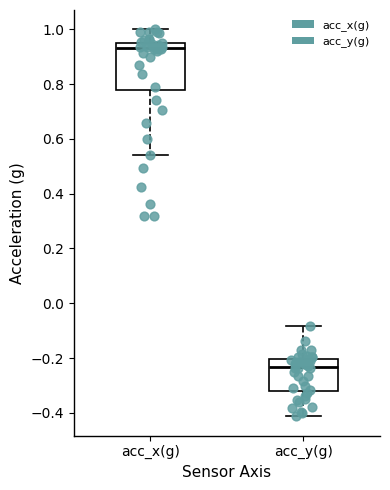

Which box has the lowest median line?

acc_y(g)